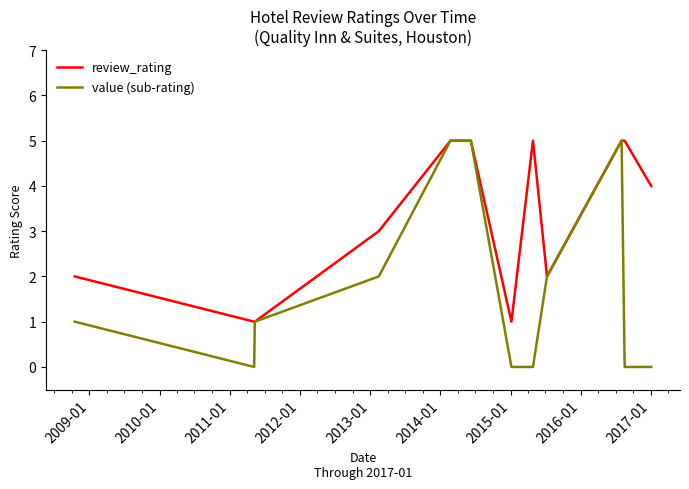

Which series has the largest total across all categories?

review_rating